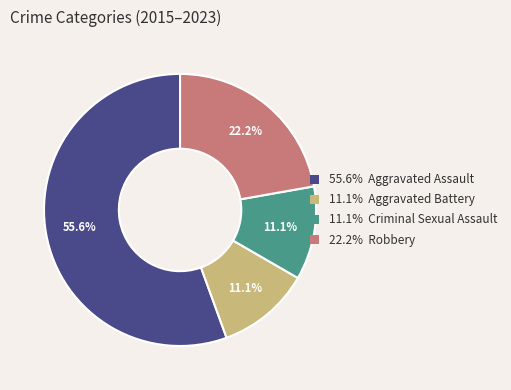

To the nearest percent, what is the difference between the largest and smallest slice percentages?

44%